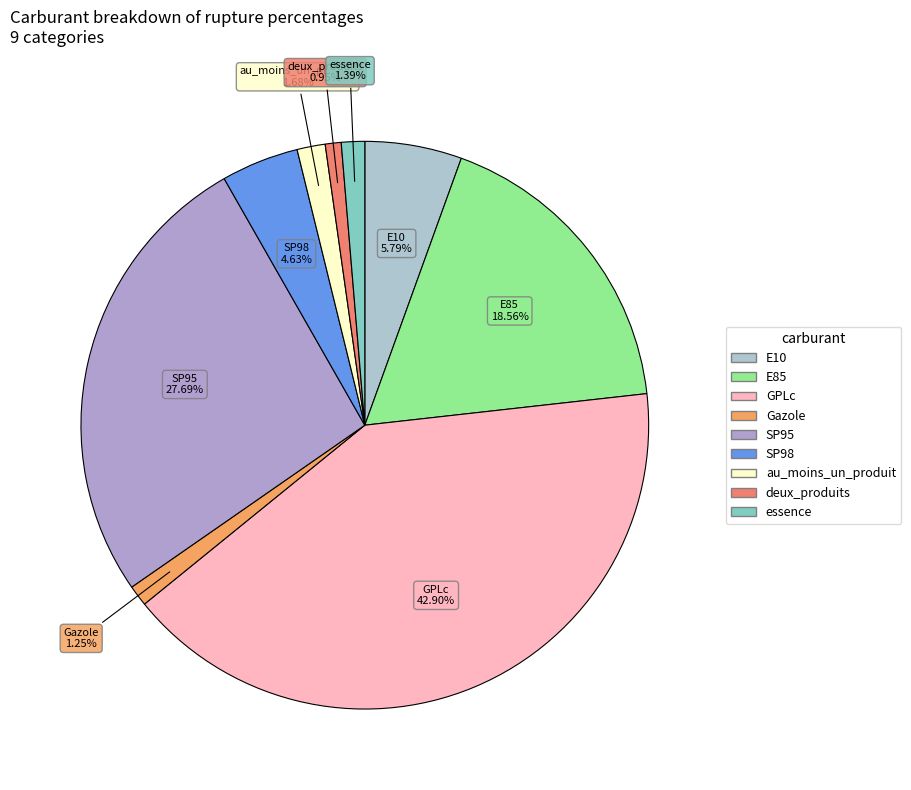

True or false: E85 accounts for 30% of the total.

False